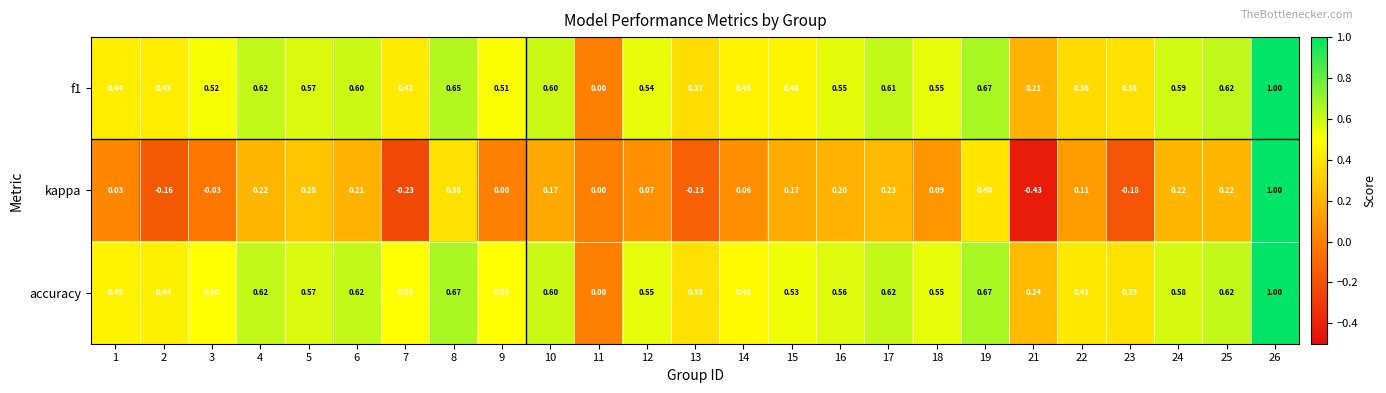

Between 3 and 16, which series saw the biggest shift?

kappa